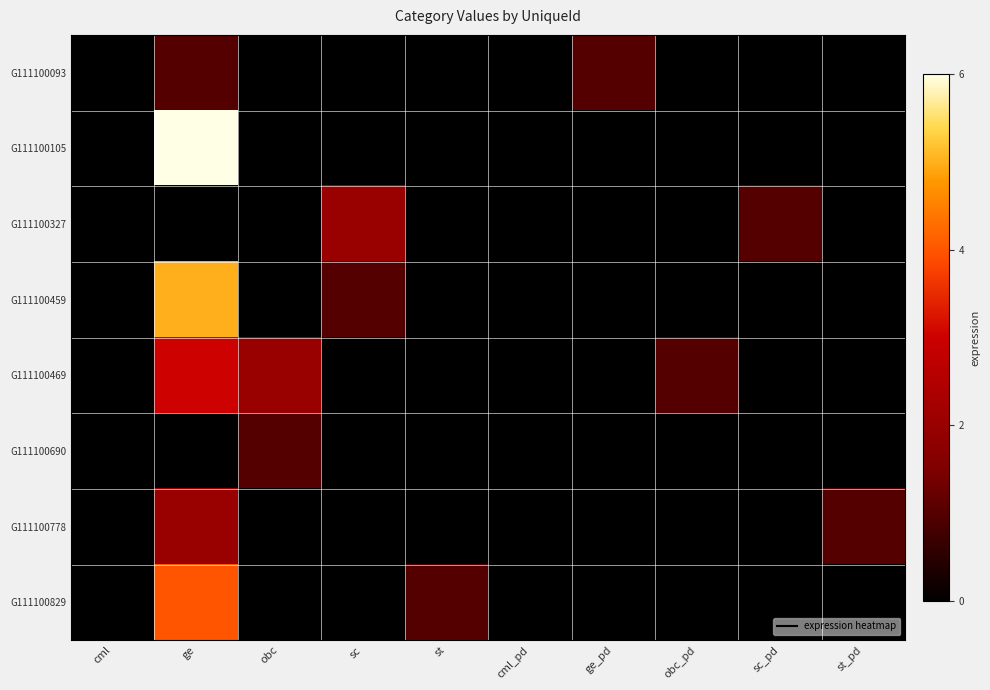

How many distinct data groups are displayed?

8